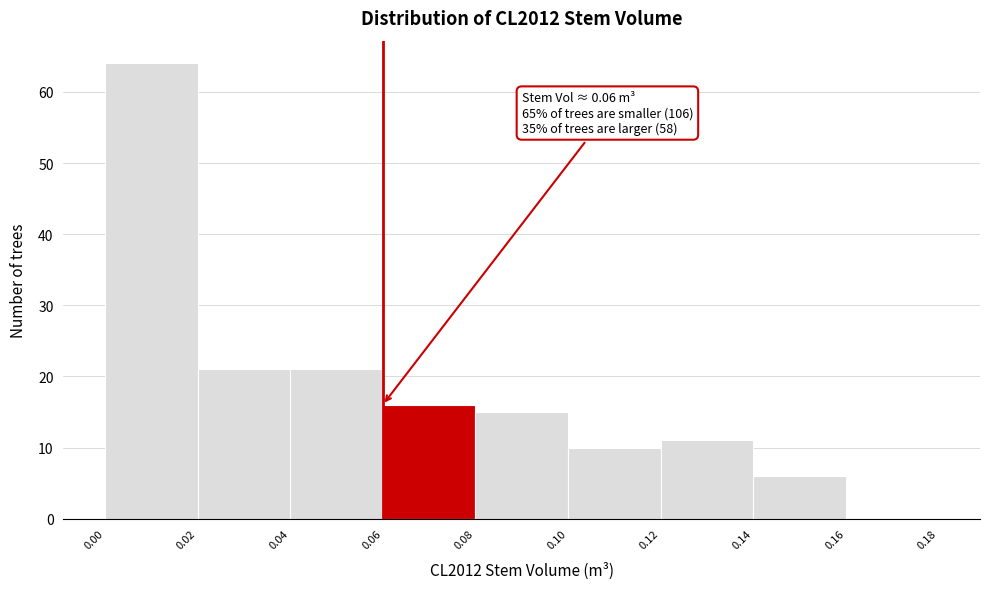

Over which range of the x-axis is the bar tallest?

0.00 to 0.02